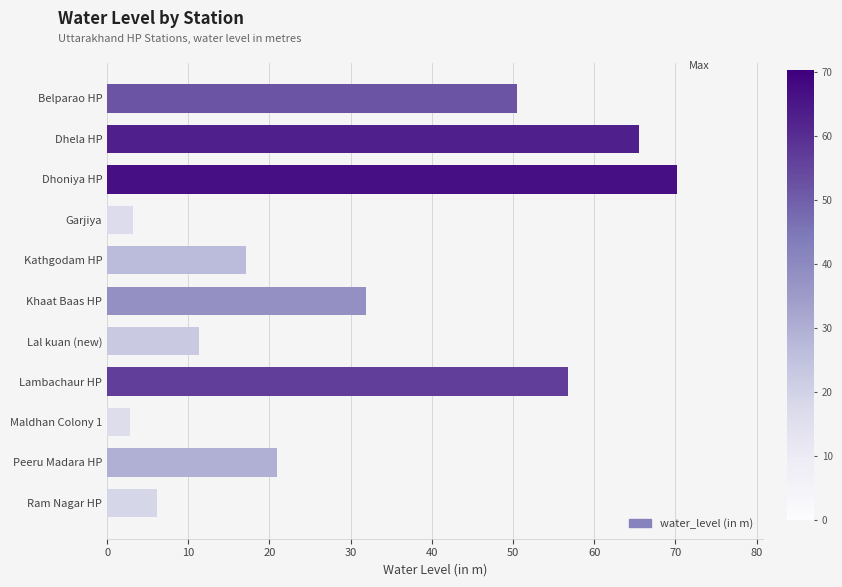

What is the minimum value shown in the chart?

2.9